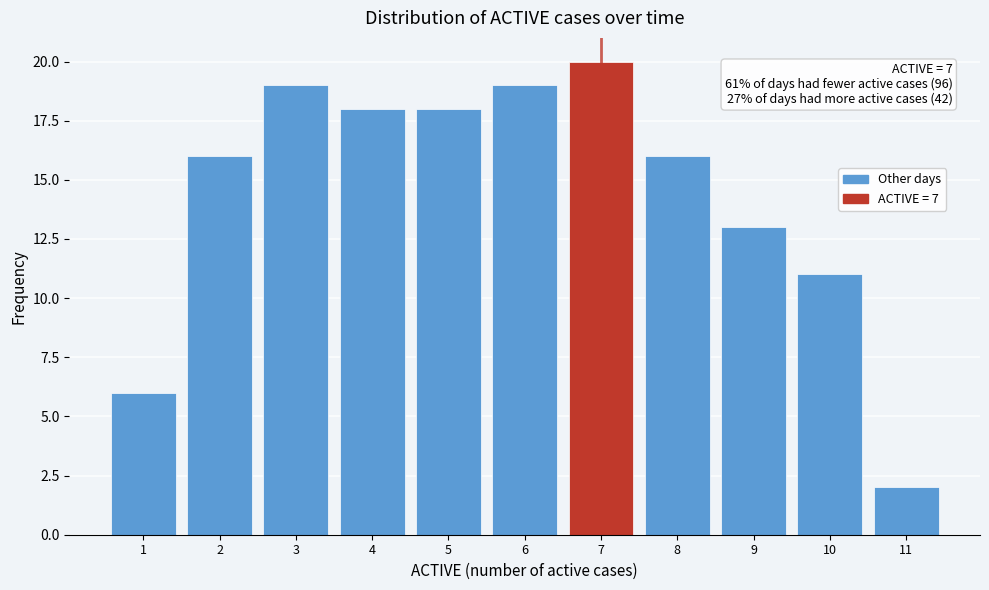

Which range on the x-axis has the tallest bar?

6.5 to 7.5